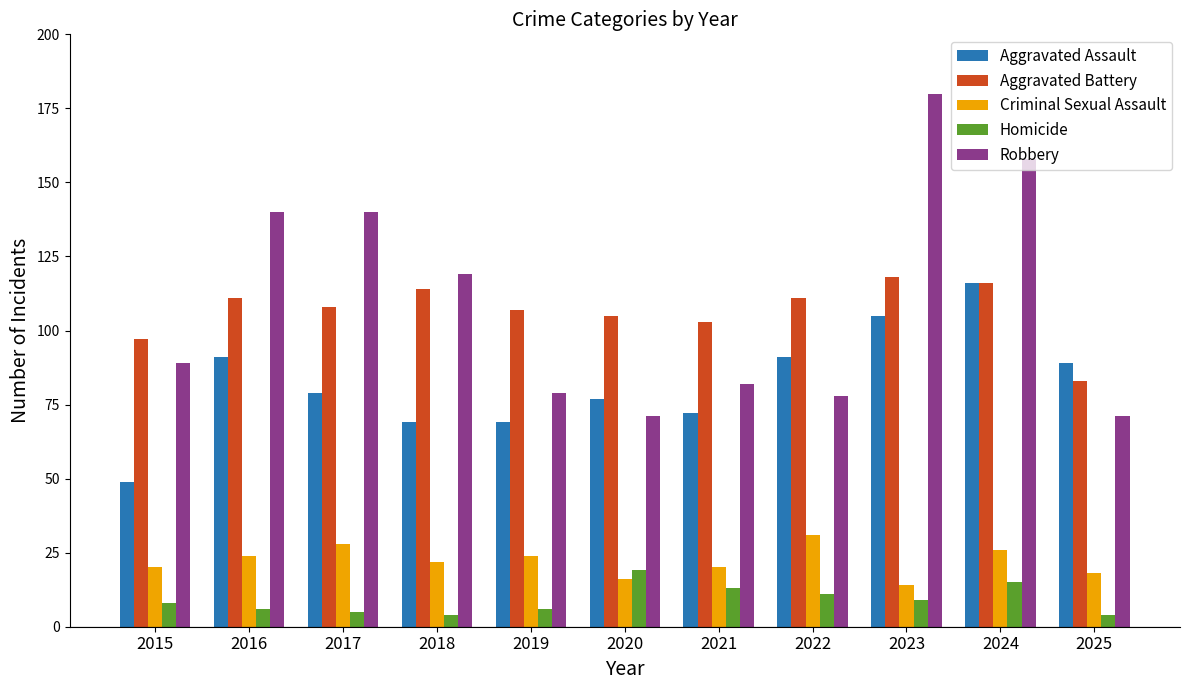

What is the spread (max minus min) of values at 2020?

89